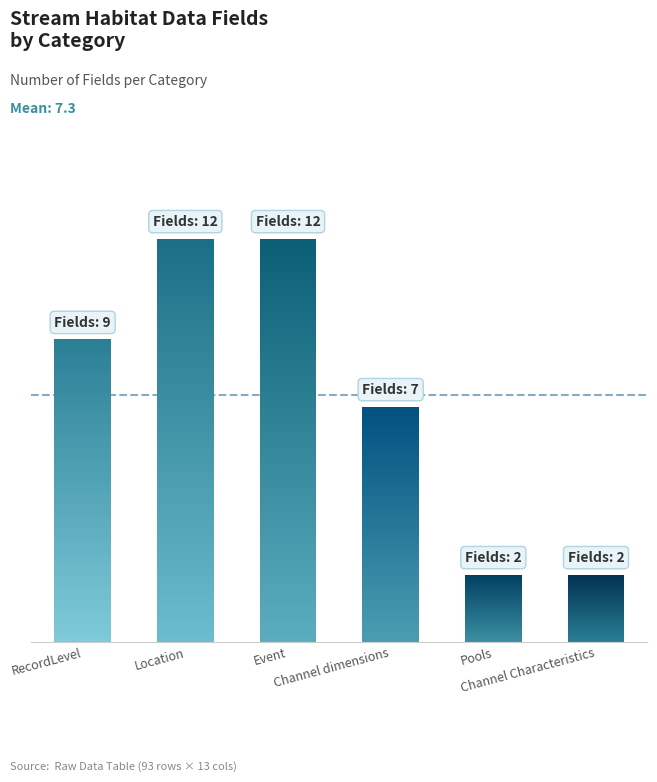

The chart shows a value of 7 at Location. True or false?

False